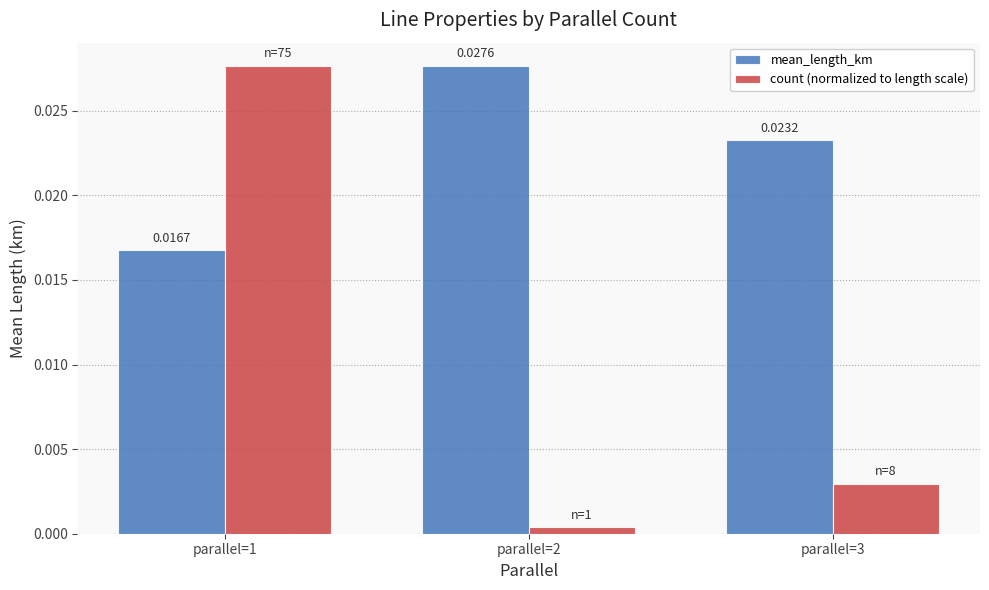

Between parallel=1 and parallel=2, which series saw the biggest shift?

count (normalized to length scale)